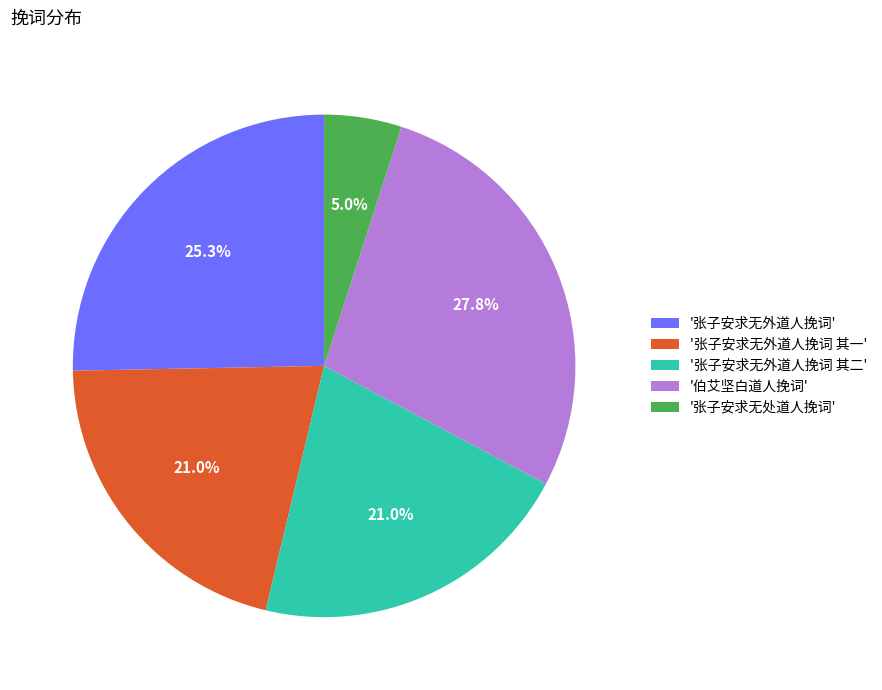

What is the total percentage of '张子安求无外道人挽词' and '张子安求无外道人挽词 其一'?

46.3%